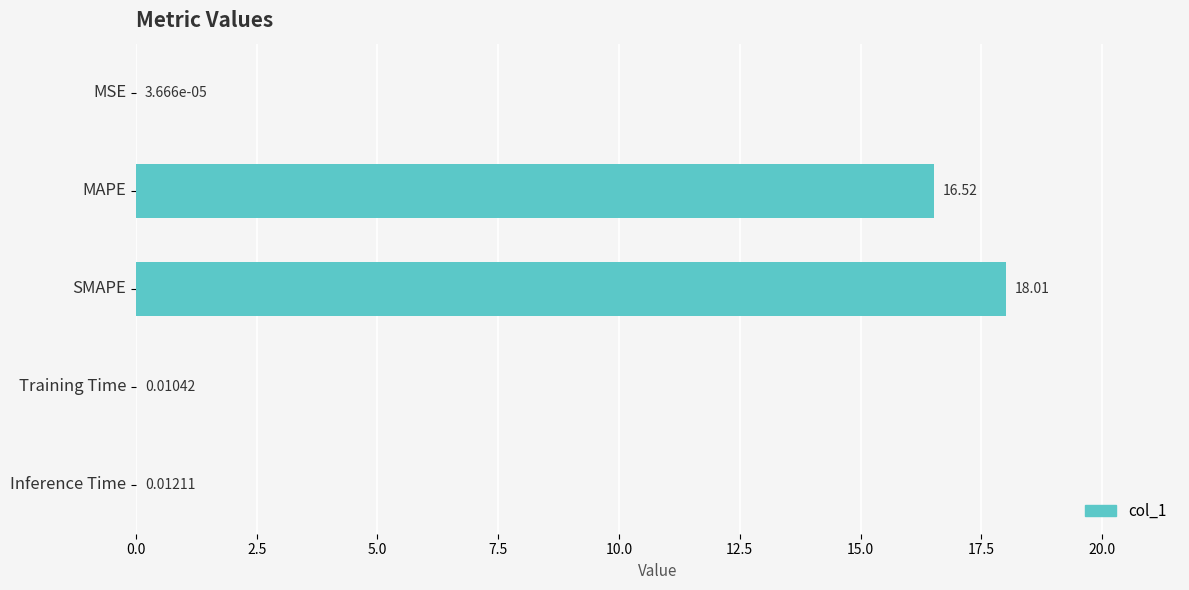

What is the sum of the values at MSE and SMAPE?

18.0